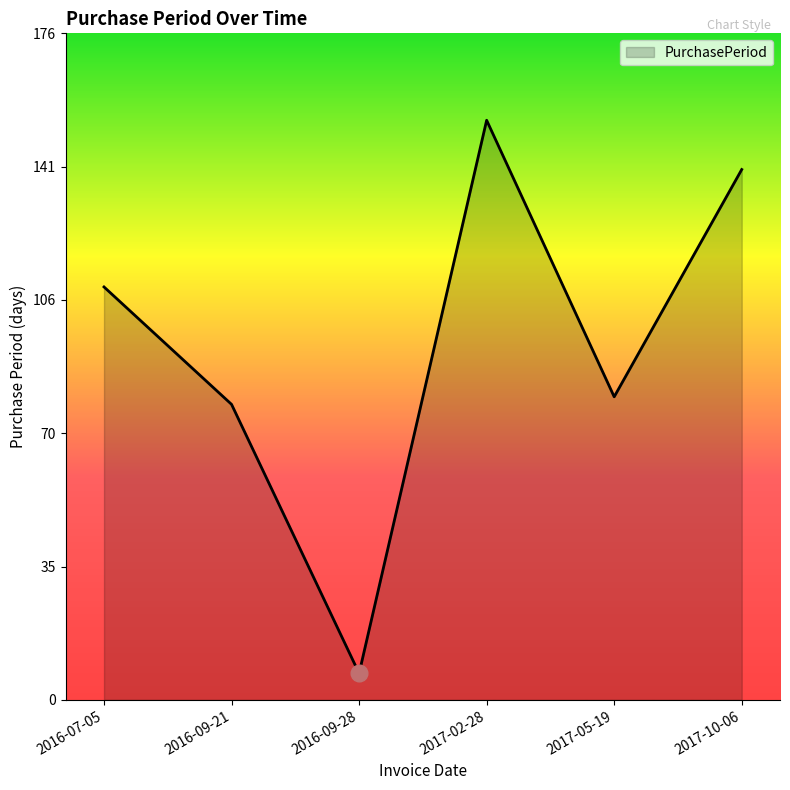

Which label corresponds to the smallest value in the chart?

2016-09-28